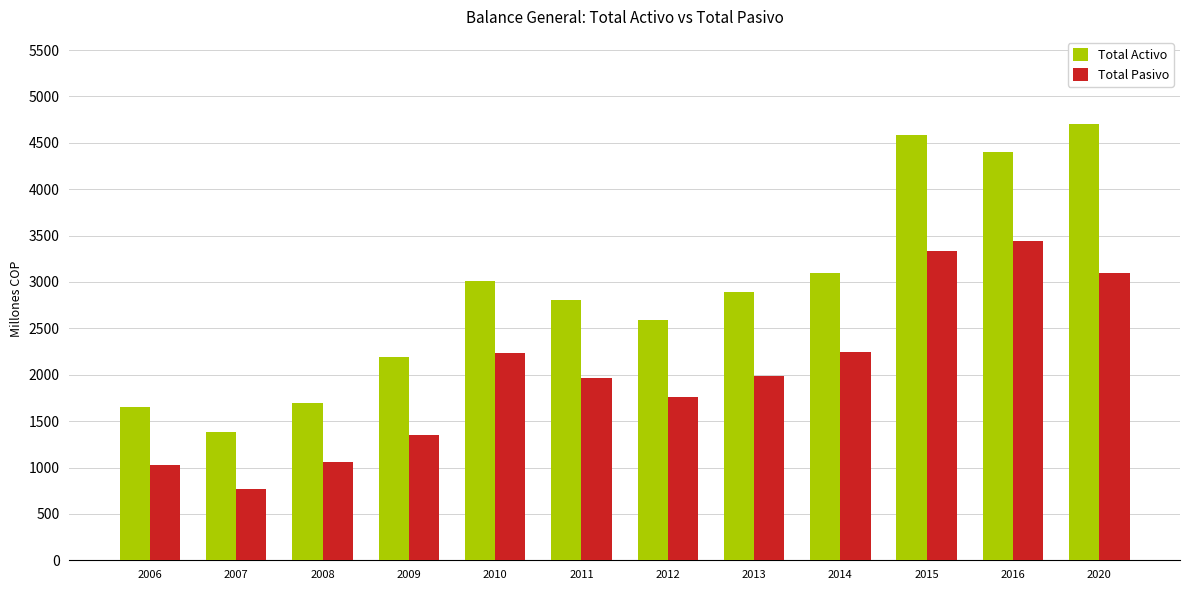

Which series has the widest spread of values?

Total Activo